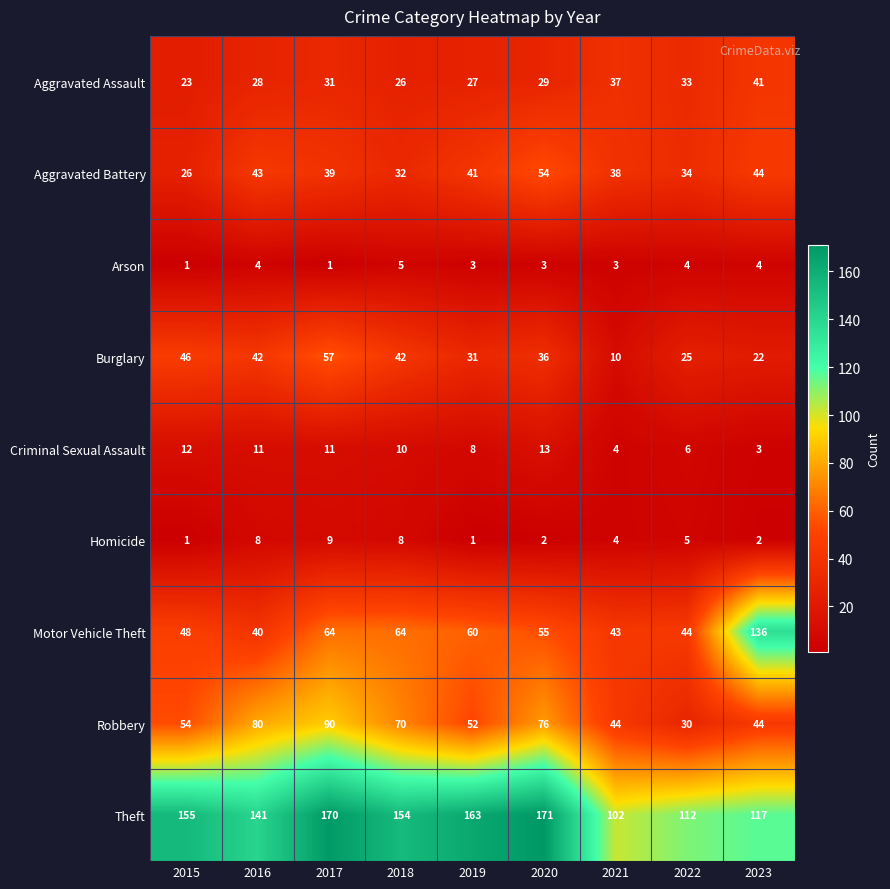

Is it true that Homicide equals 2 at 2023?

True